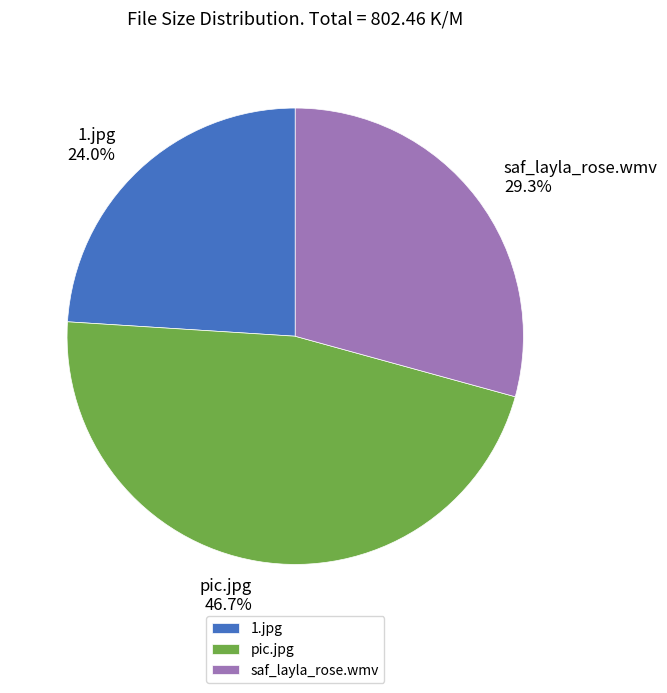

To the nearest percent, what is the difference between the pic.jpg and saf_layla_rose.wmv slice percentages?

17%